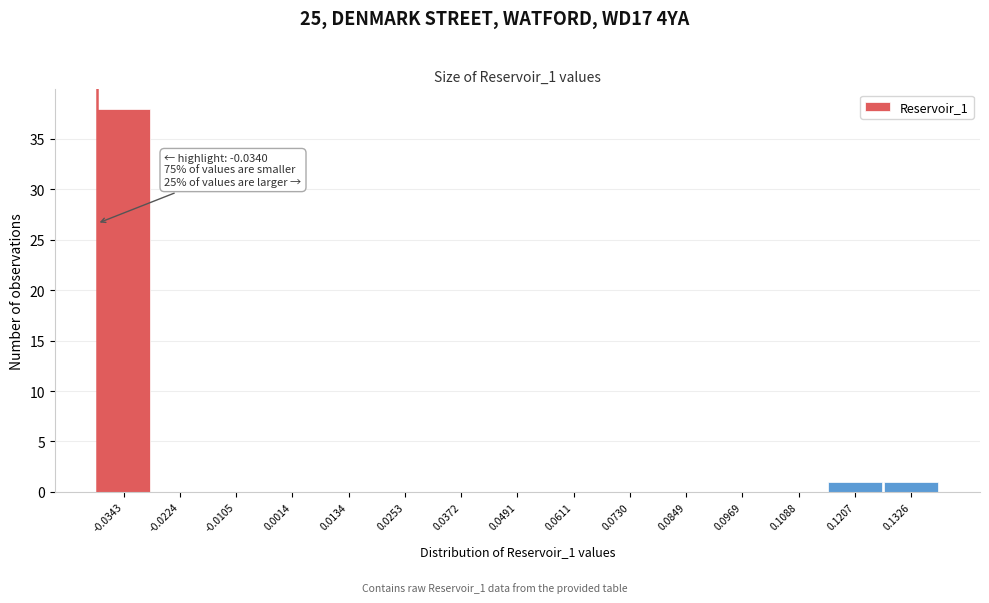

Reading left to right, transcribe all the data shown in this chart.

-0.0343=38	-0.0224=0	-0.0105=0	0.0014=0	0.0134=0	0.0253=0	0.0372=0	0.0491=0	0.0611=0	0.0730=0	0.0849=0	0.0969=0	0.1088=0	0.1207=1	0.1326=1